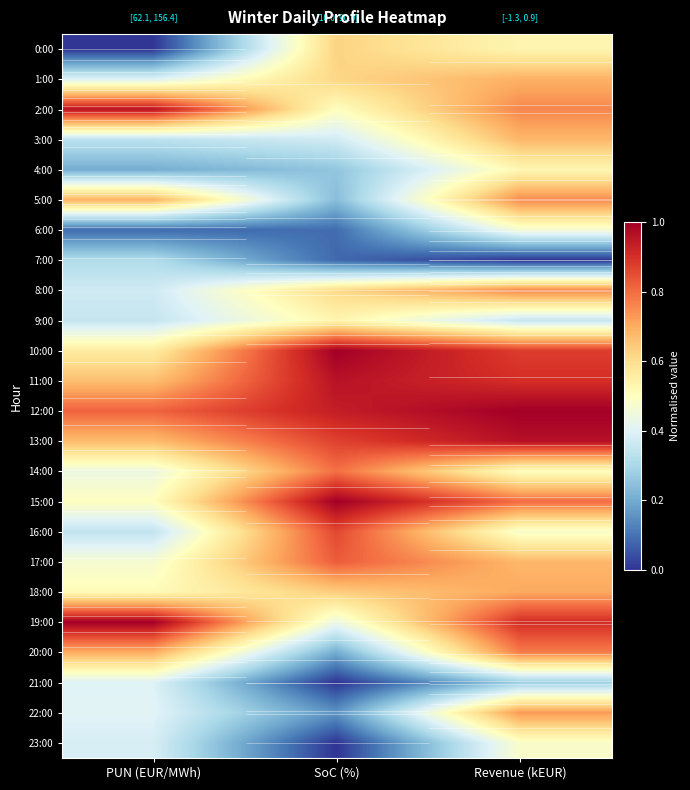

At how many categories does at least one series exceed 0?

3